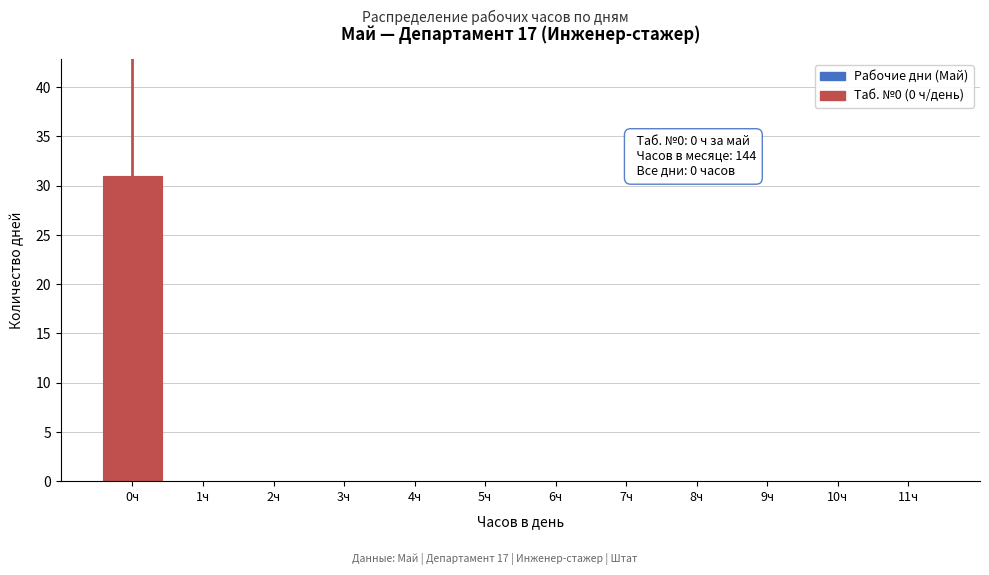

Reading left to right, extract all data points from this chart.

0ч=31	1ч=0	2ч=0	3ч=0	4ч=0	5ч=0	6ч=0	7ч=0	8ч=0	9ч=0	10ч=0	11ч=0